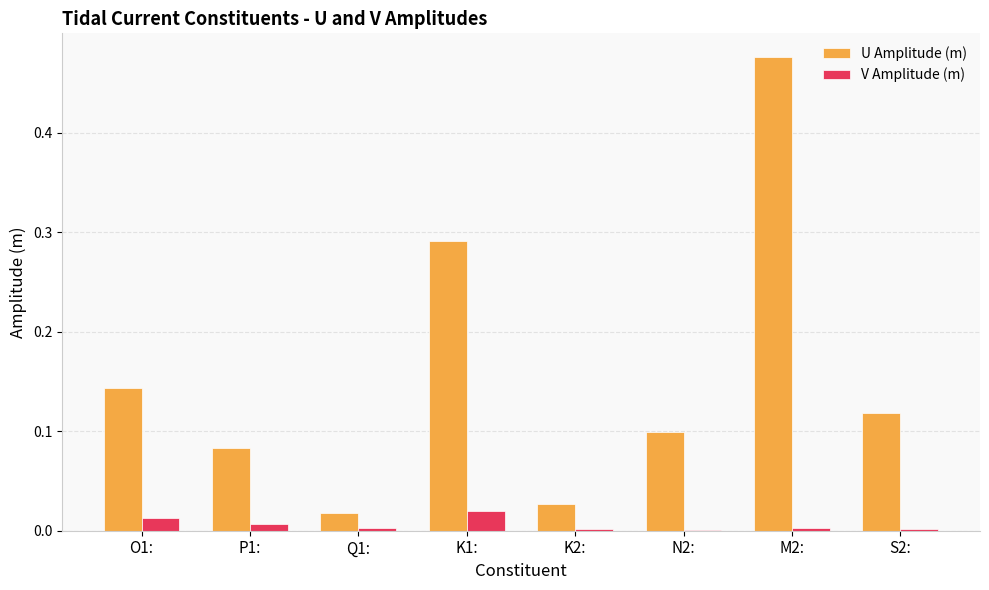

Between K2: and S2:, which series saw the biggest shift?

U Amplitude (m)